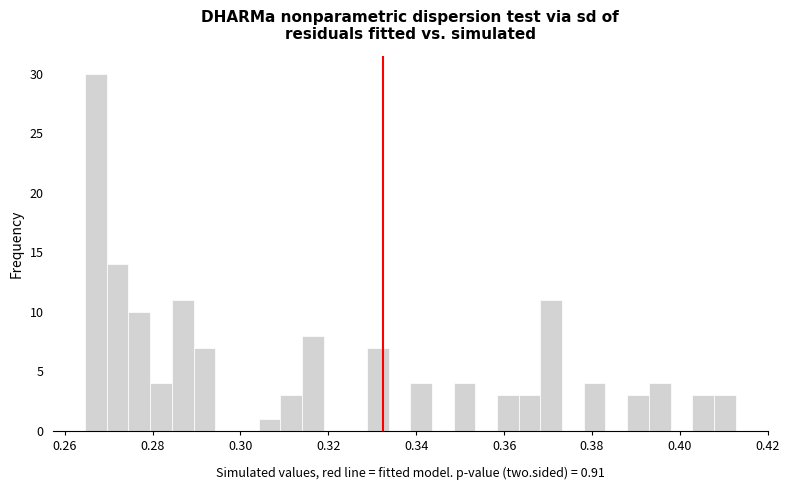

Read against the x-axis, roughly where is the centre of the tallest bar?

0.268